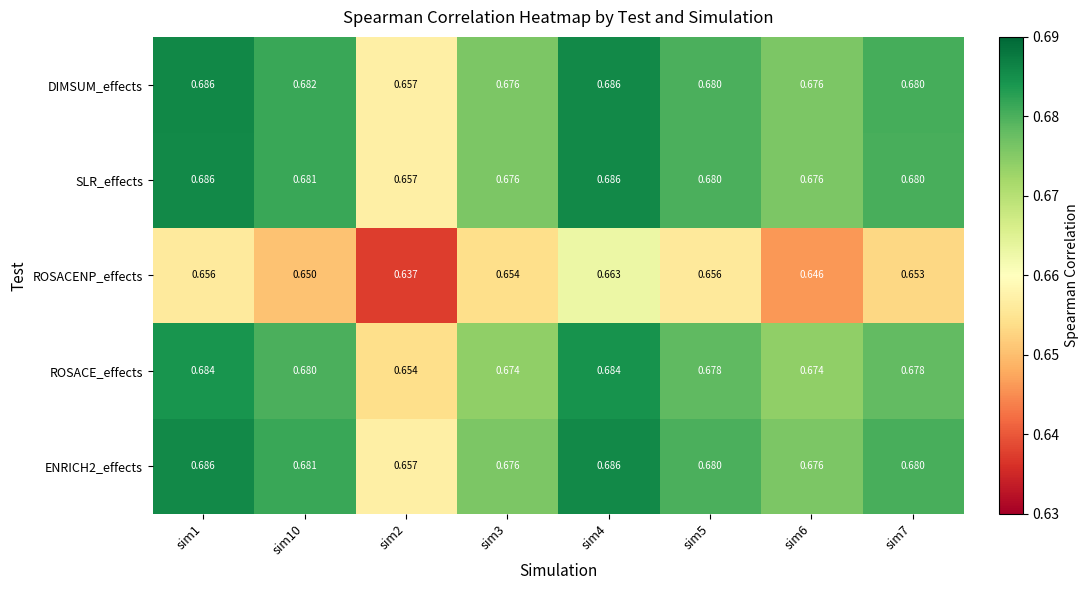

Which series has the largest total across all categories?

DIMSUM_effects